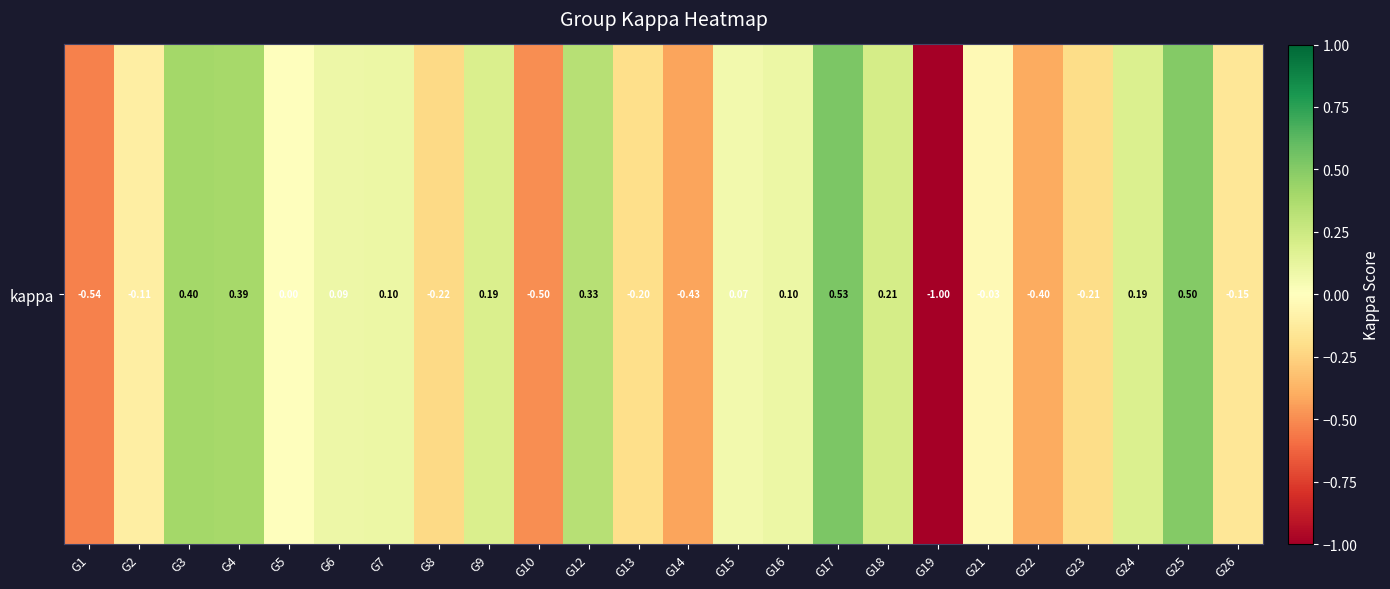

Rank the categories by value from highest to lowest.

G17, G25, G3, G4, G12, G18, G9, G24, G7, G16, G6, G15, G5, G21, G2, G26, G13, G23, G8, G22, G14, G10, G1, G19